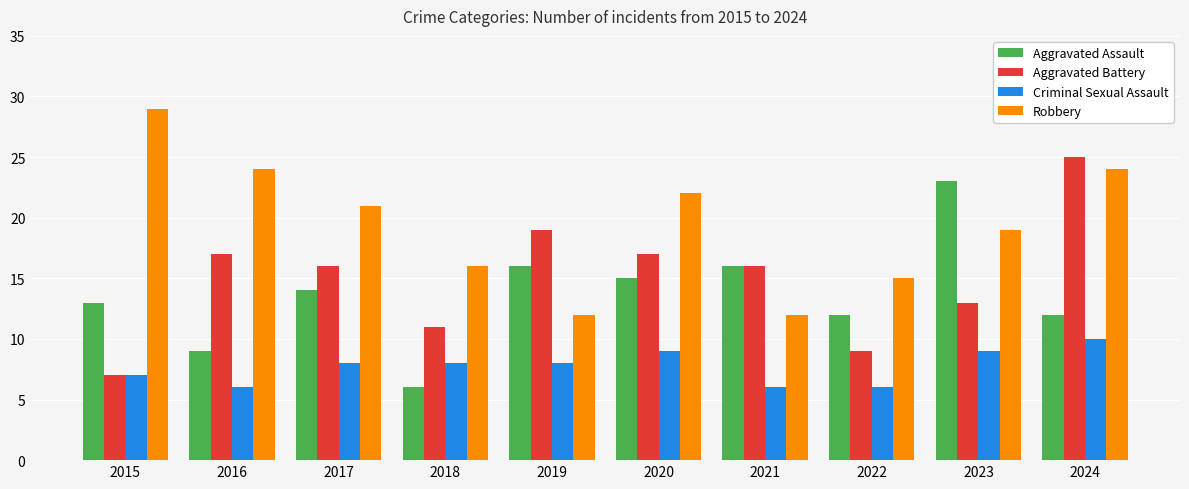

What is the lowest value of the Criminal Sexual Assault series?

6